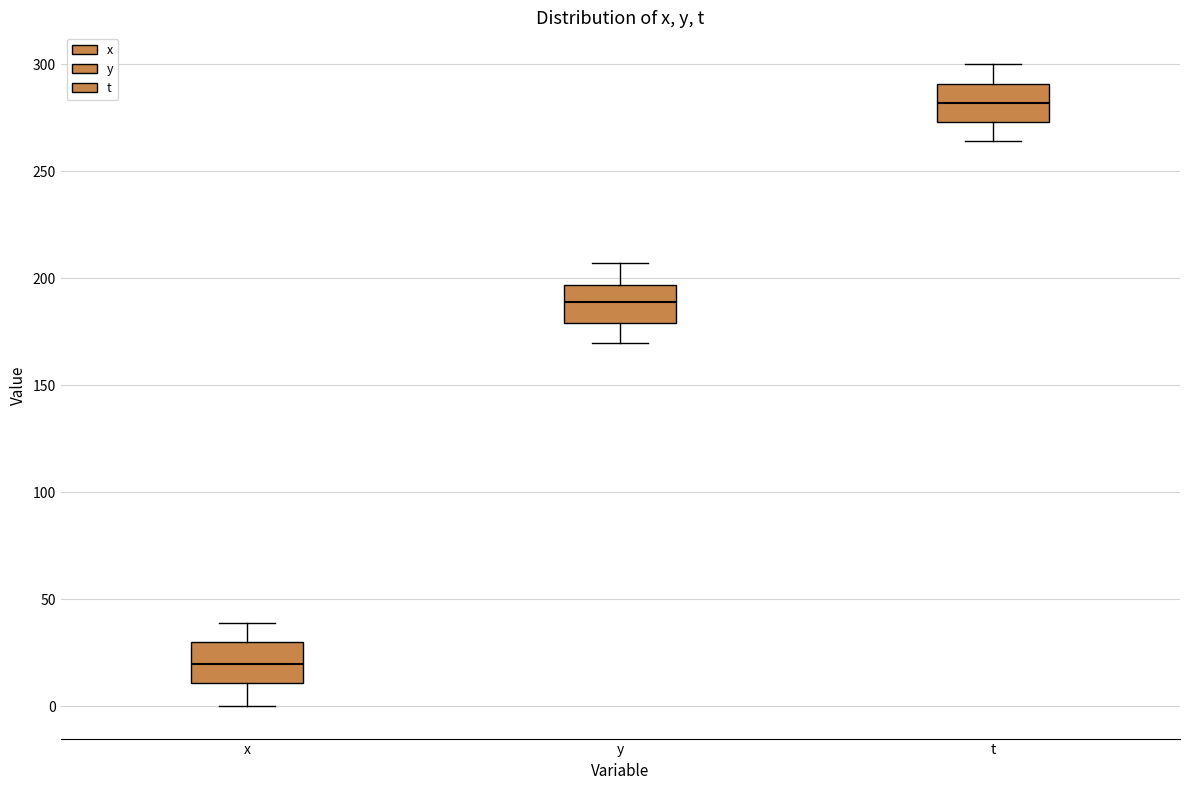

Which box's median line is the highest?

t